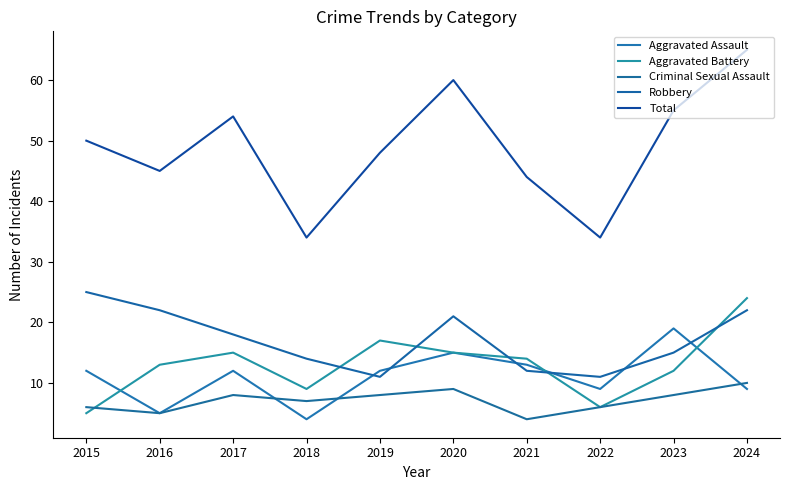

Is this an area chart (filled region under the line)?

No